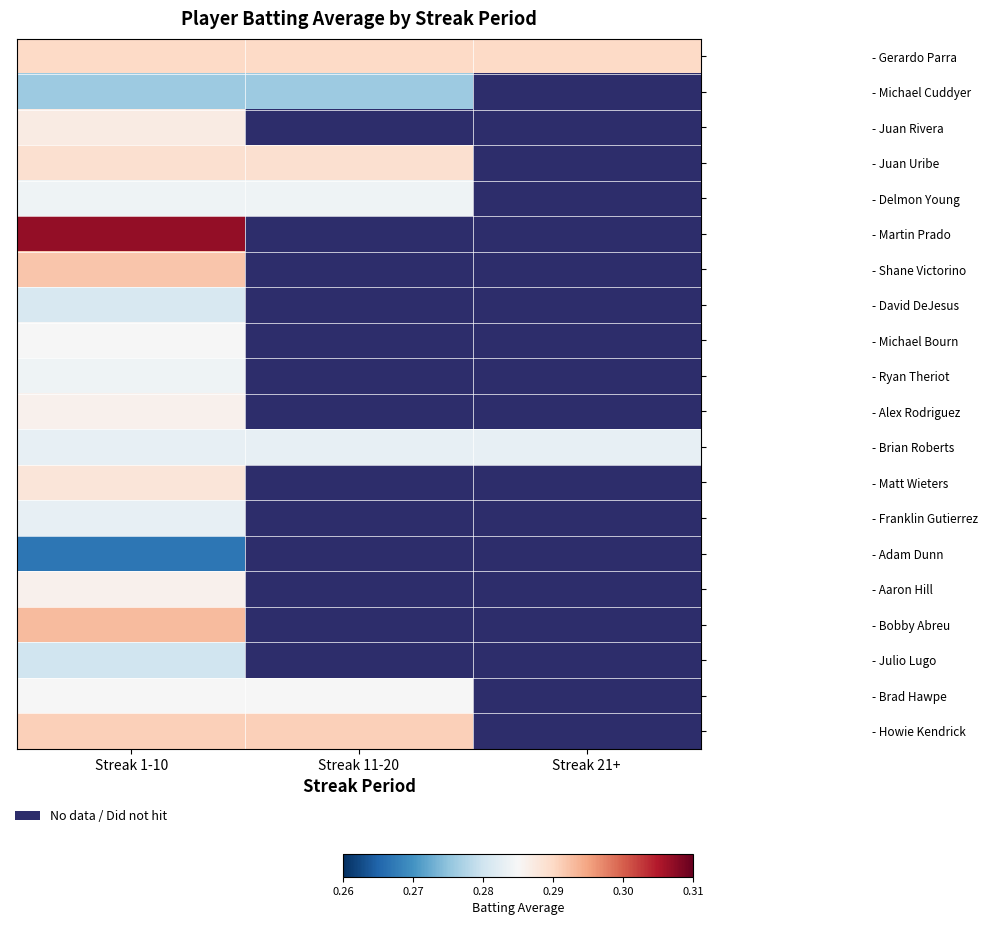

Between Streak 21+ and Streak 11-20, which is larger?

Streak 21+